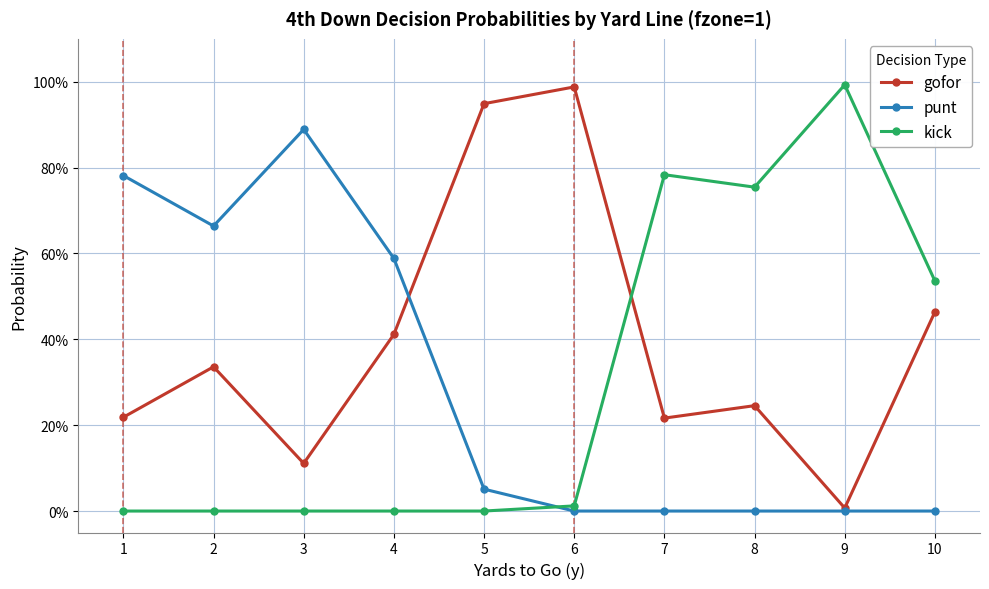

How many interior local peaks does the gofor series have?

3